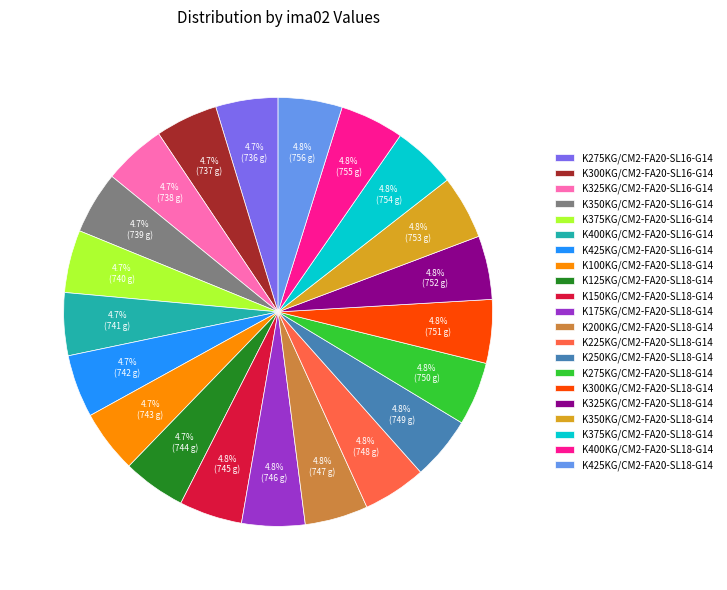

How many slices are in this pie chart?

21